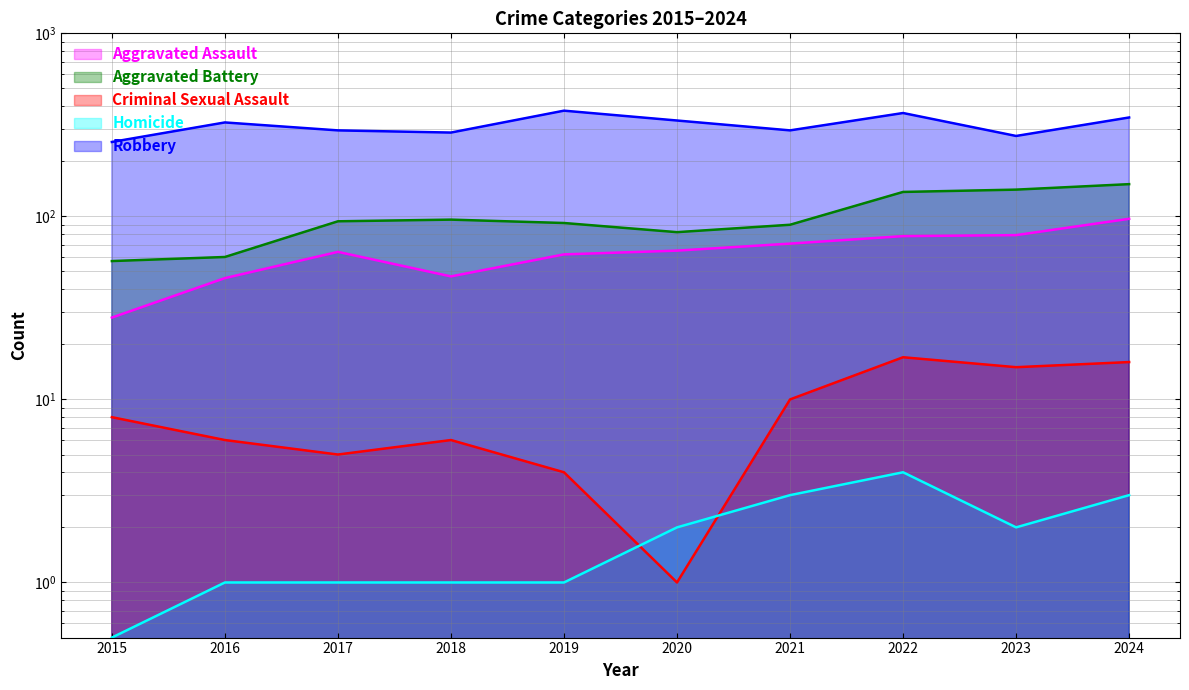

At which category does Aggravated Battery reach its first local valley?

2020